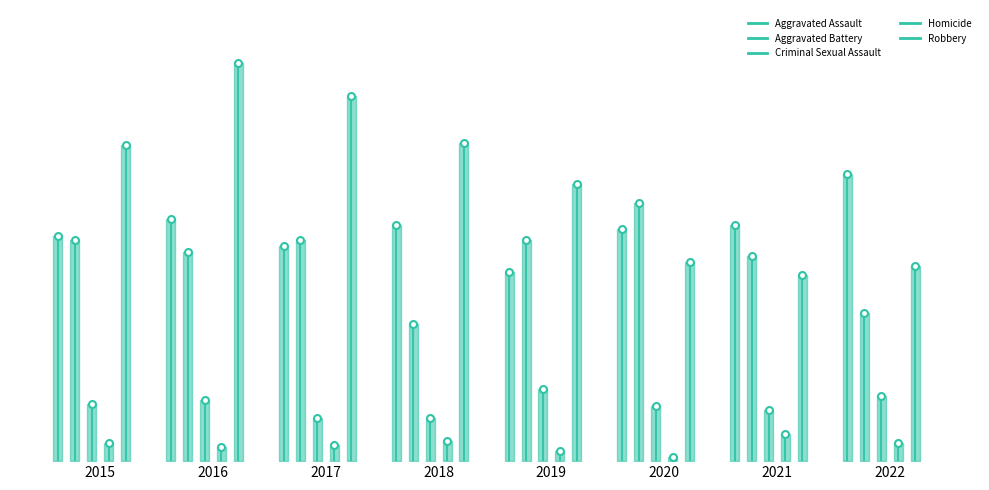

Reading left to right, extract all data points from this chart.

Aggravated Assault: 110	118	105	115	92	113	115	140
Aggravated Battery: 108	102	108	67	108	126	100	72
Criminal Sexual Assault: 28	30	21	21	35	27	25	32
Homicide: 9	7	8	10	5	2	13	9
Robbery: 154	194	178	155	135	97	91	95